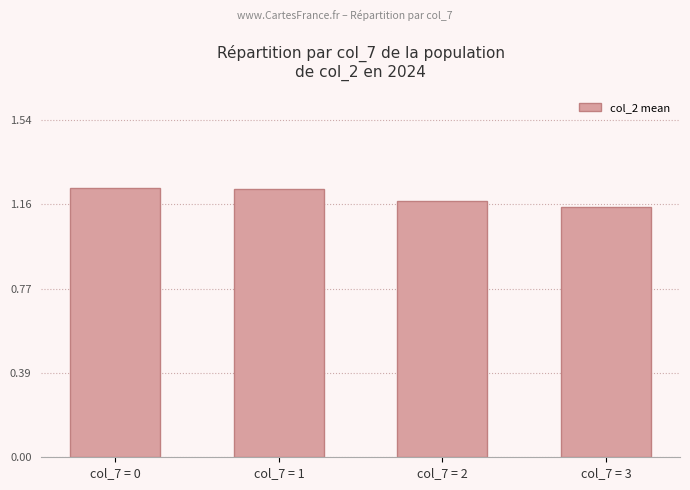

What is the difference between the second highest and minimum values?

0.1